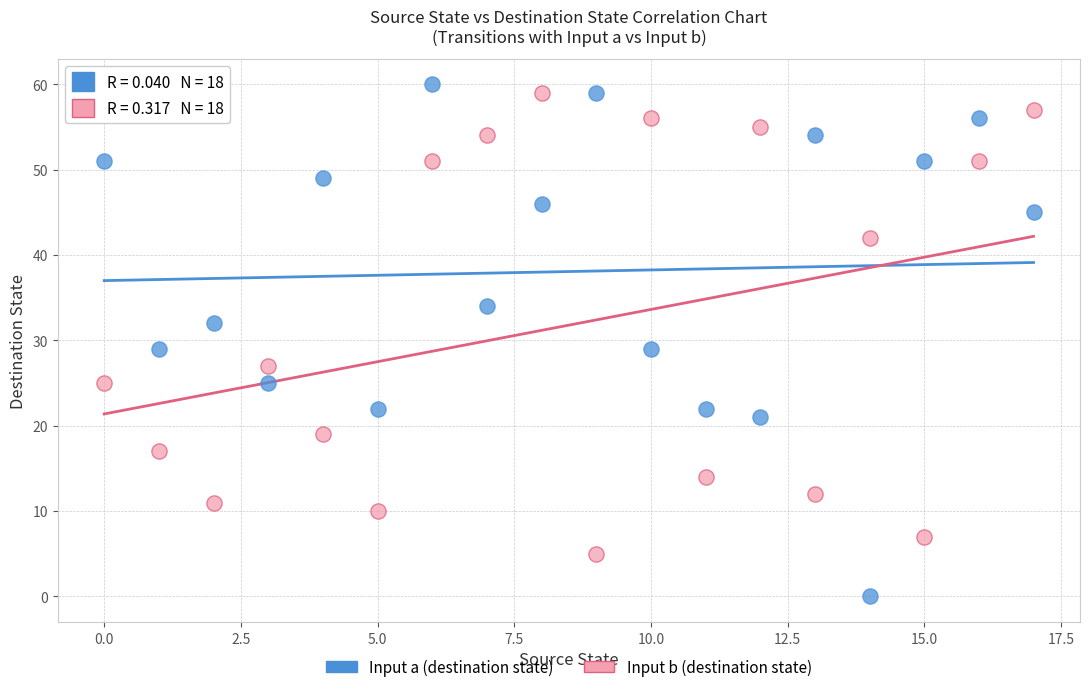

Which series has the largest Y range (max minus min)?

Input a (destination state)